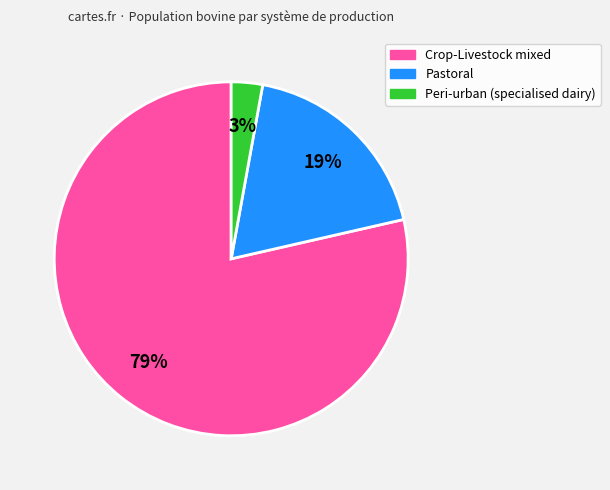

True or false: Pastoral accounts for 32% of the total.

False